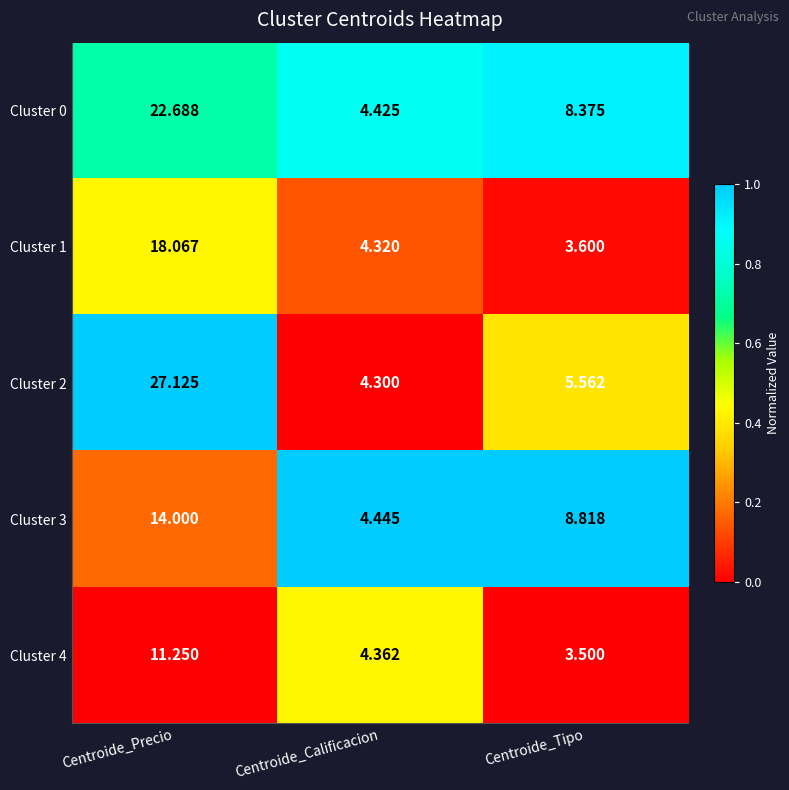

At which category does the chart reach its minimum across all series?

Centroide_Tipo